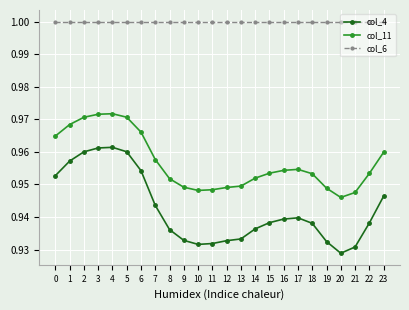

List the series in order of their overall mean, lowest first.

col_4, col_11, col_6